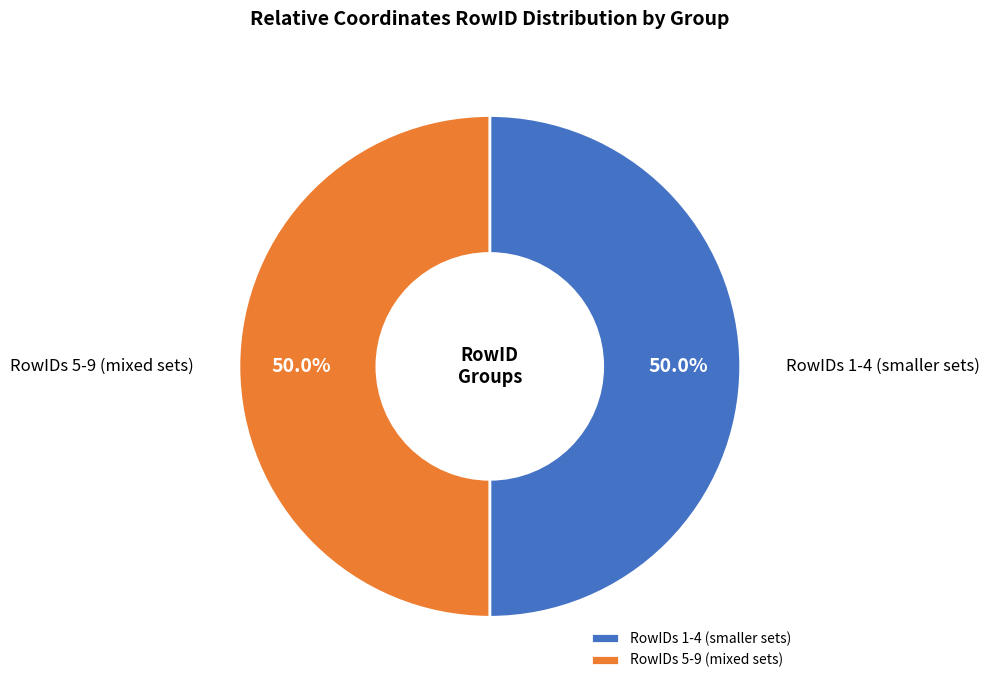

What is the ratio of the value at RowIDs 5-9 (mixed sets) to the value at RowIDs 1-4 (smaller sets)?

1.0